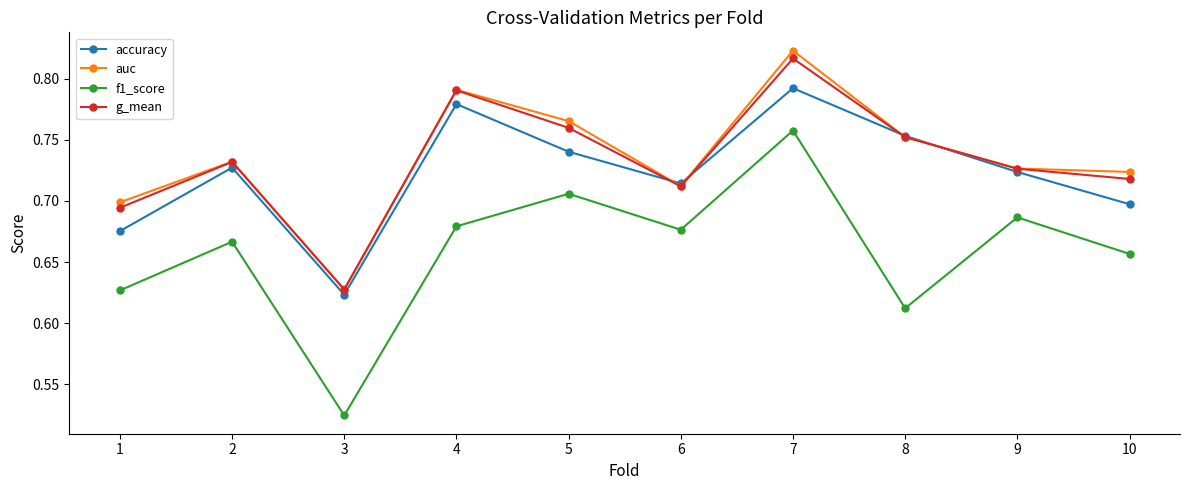

Where is g_mean nearest to the value 0?

3